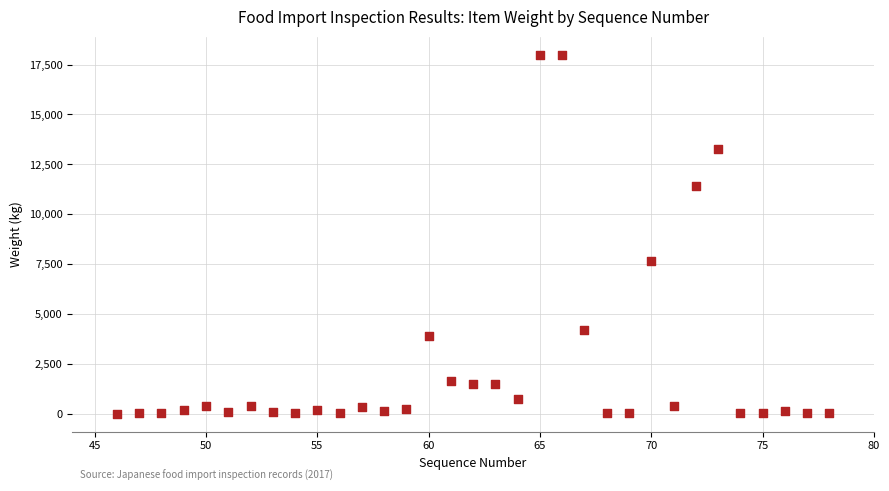

What Y value in the scatter plot is closest to 9000?

7644